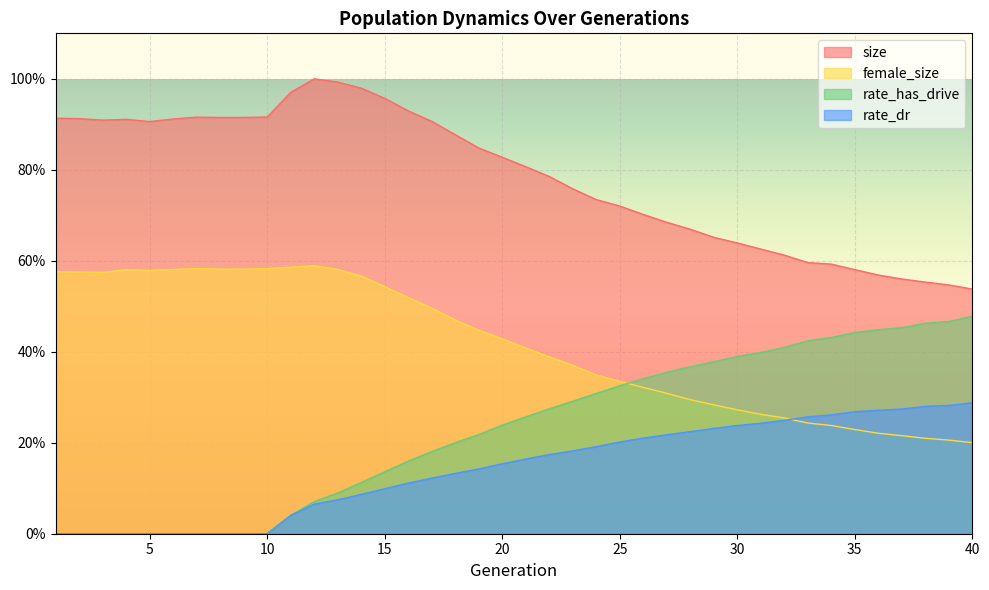

The rate_dr series shows 0.0 at 3. True or false?

True